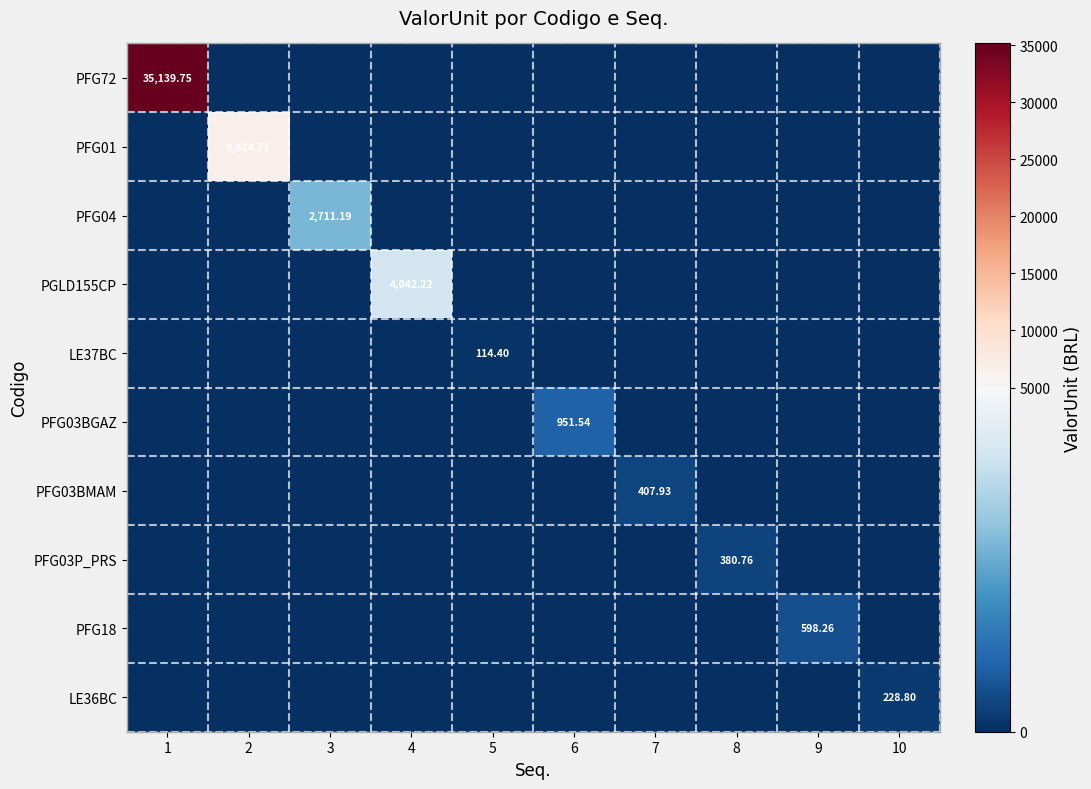

How many values in the PFG03BMAM series exceed 0?

1